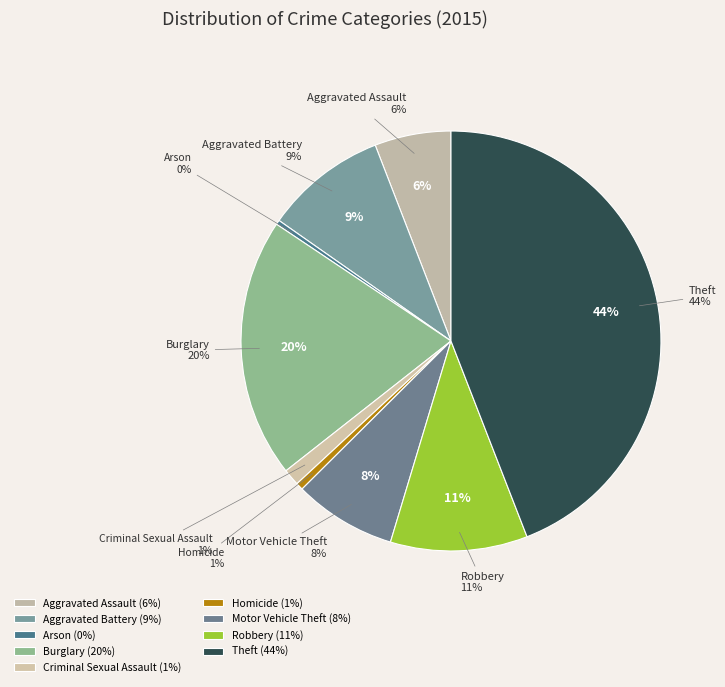

Combined, what portion of the pie is Motor Vehicle Theft and Aggravated Assault?

13.8%